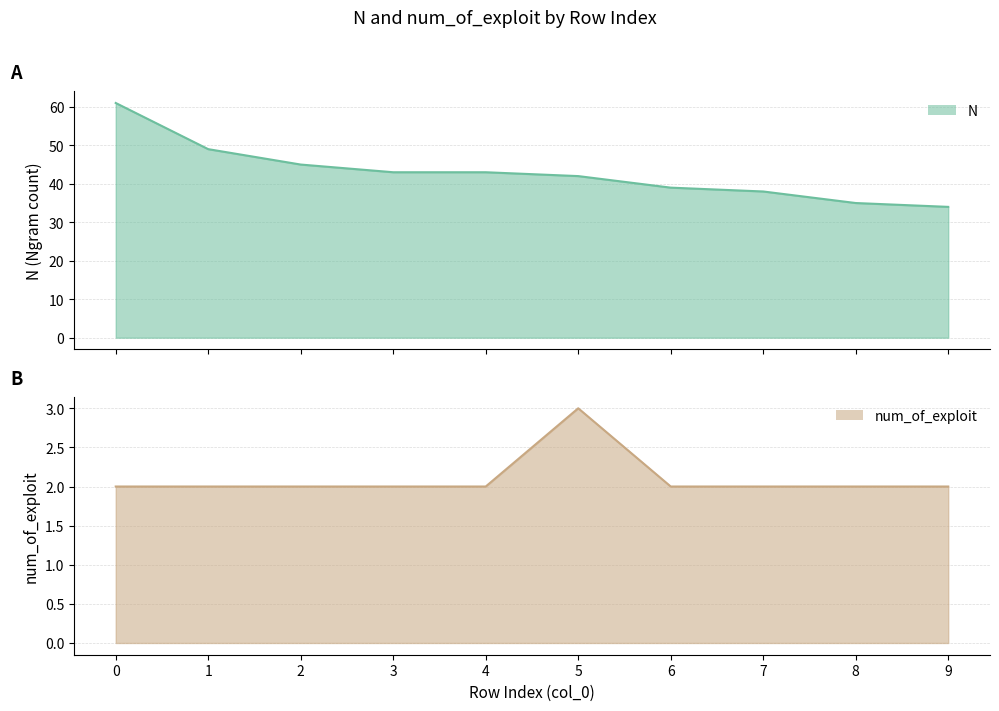

What is the total value across all series at 7?

40